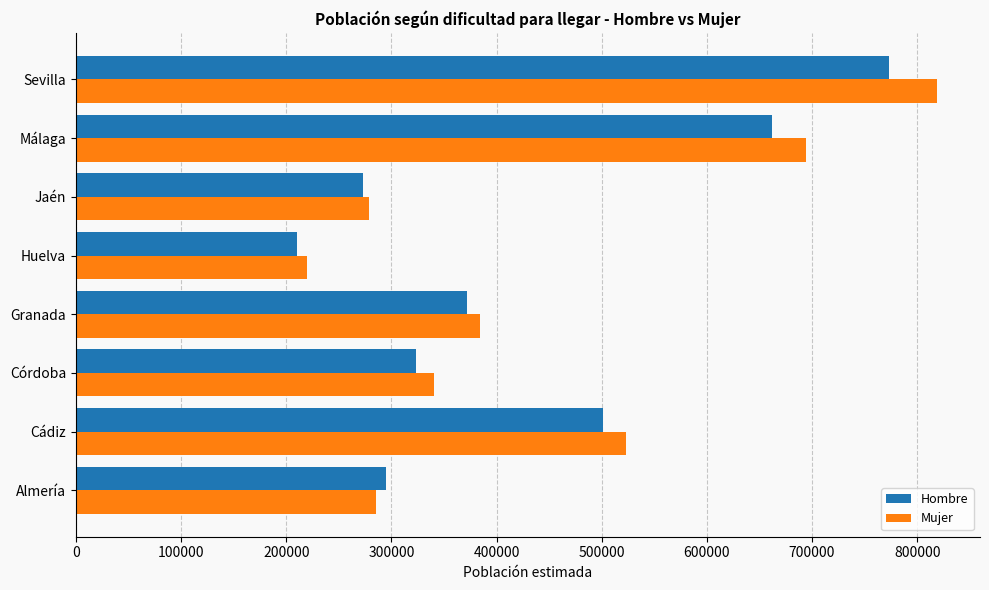

Rank the categories by Hombre value from lowest to highest.

Huelva, Jaén, Almería, Córdoba, Granada, Cádiz, Málaga, Sevilla